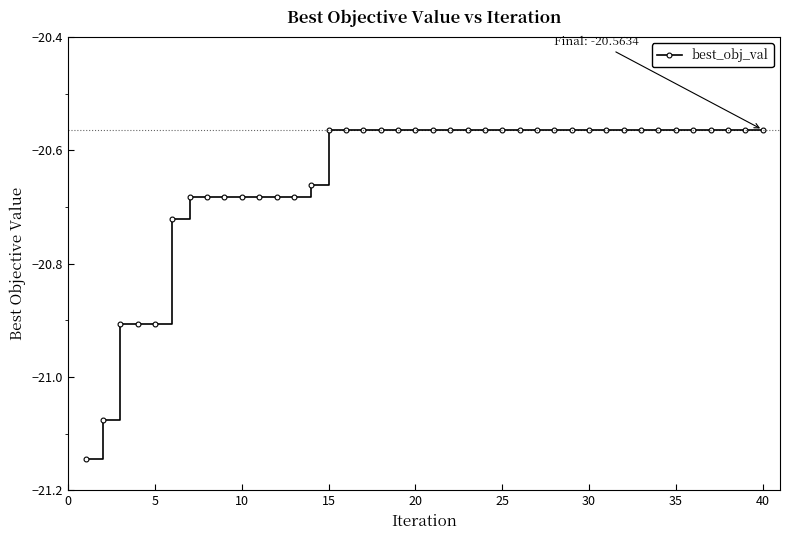

What is the difference between the maximum and minimum values?

0.6